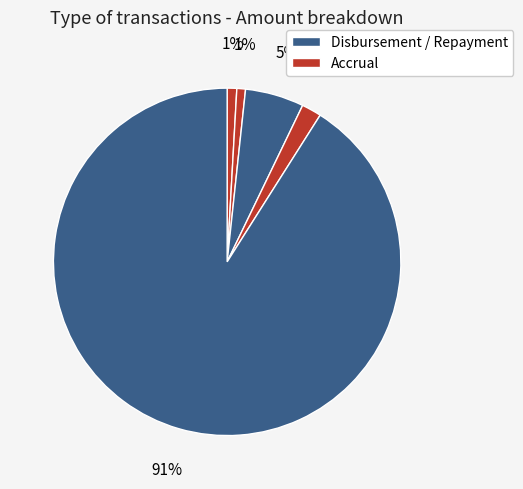

How many segments does this pie chart have?

5